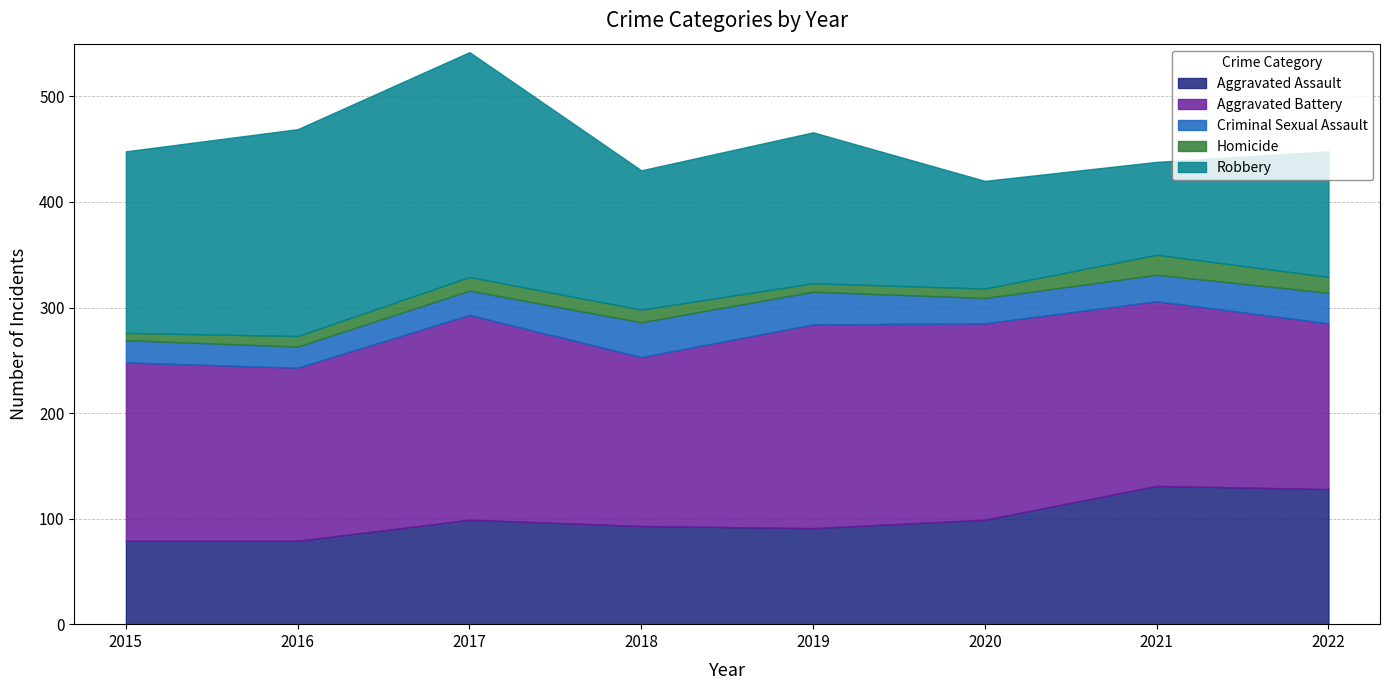

Between 2021 and 2020, which is larger?

2021